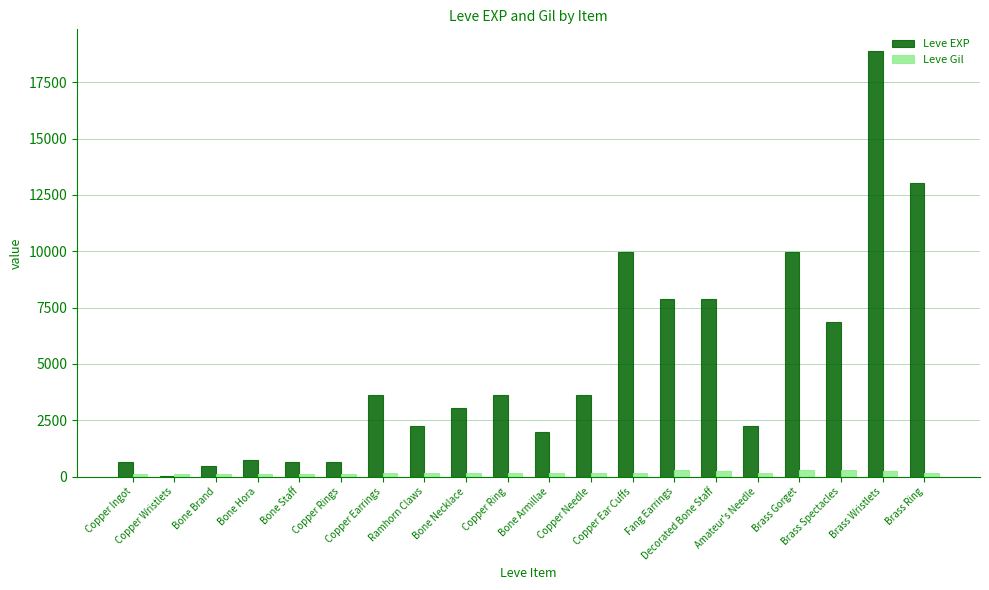

What is the sum of all Leve Gil values?

3447